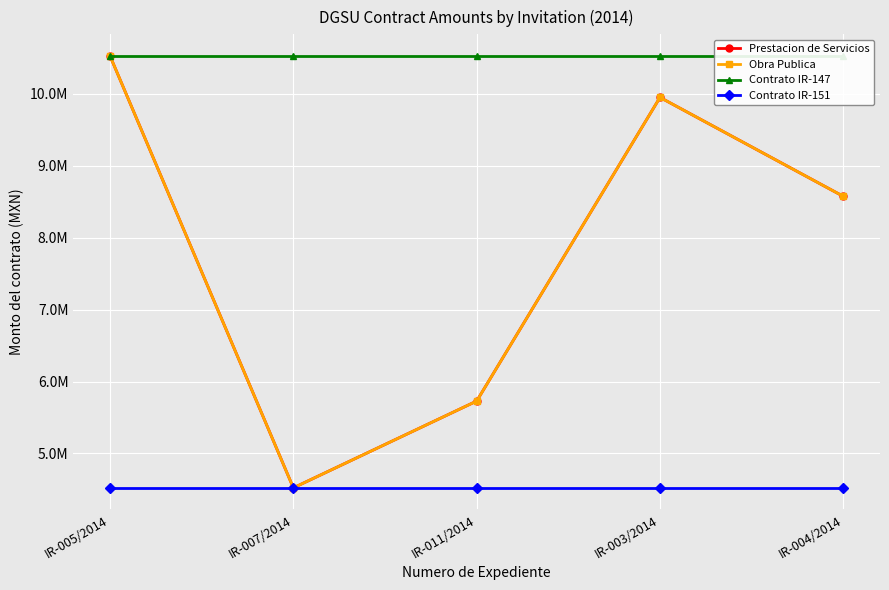

The value of Contrato IR-151 at IR-005/2014 is 1115366.2. True or false?

False